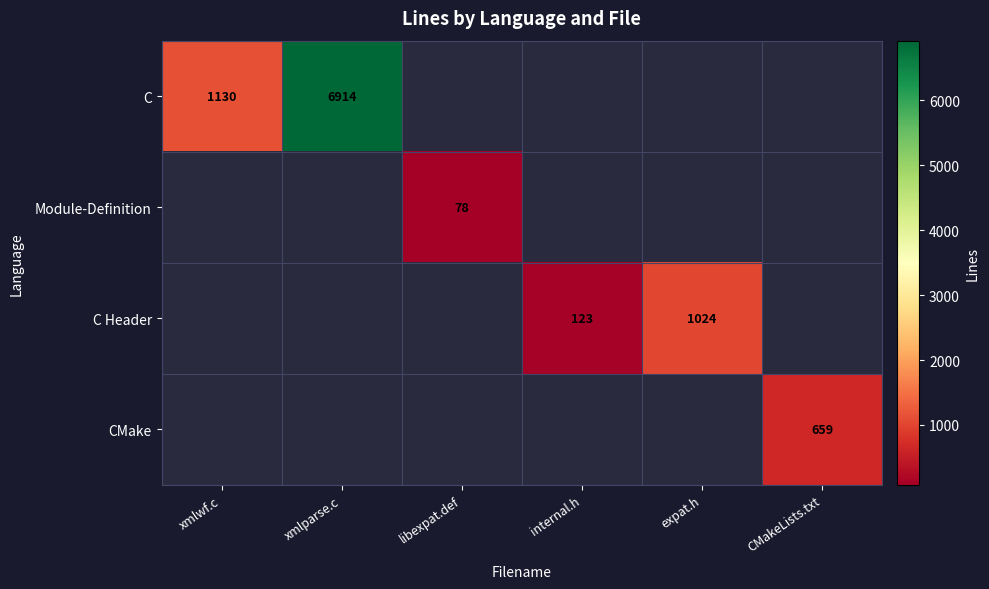

Is it true that C equals 11389 at xmlparse.c?

False